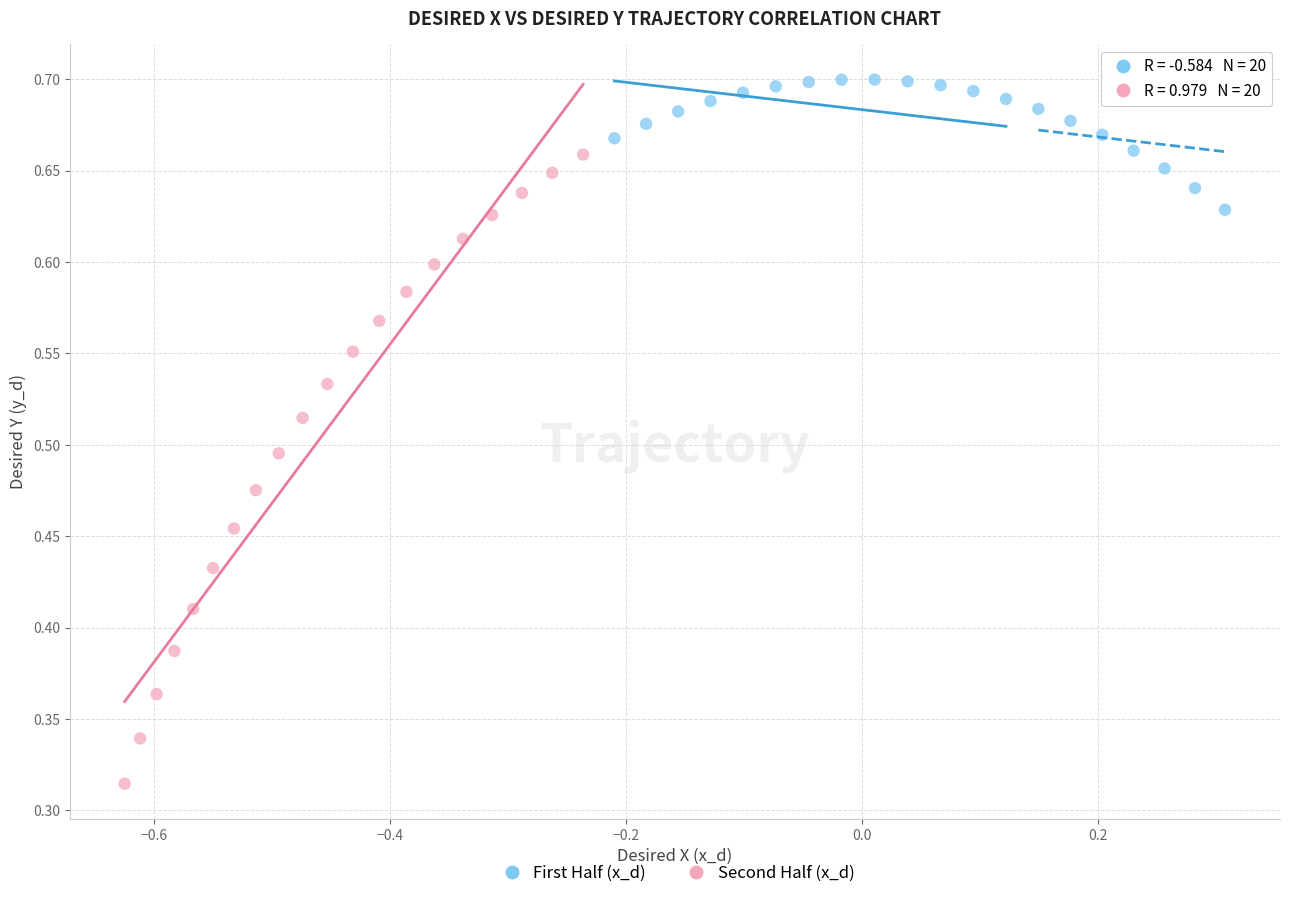

Which series reaches the minimum Y coordinate?

Second Half (x_d)